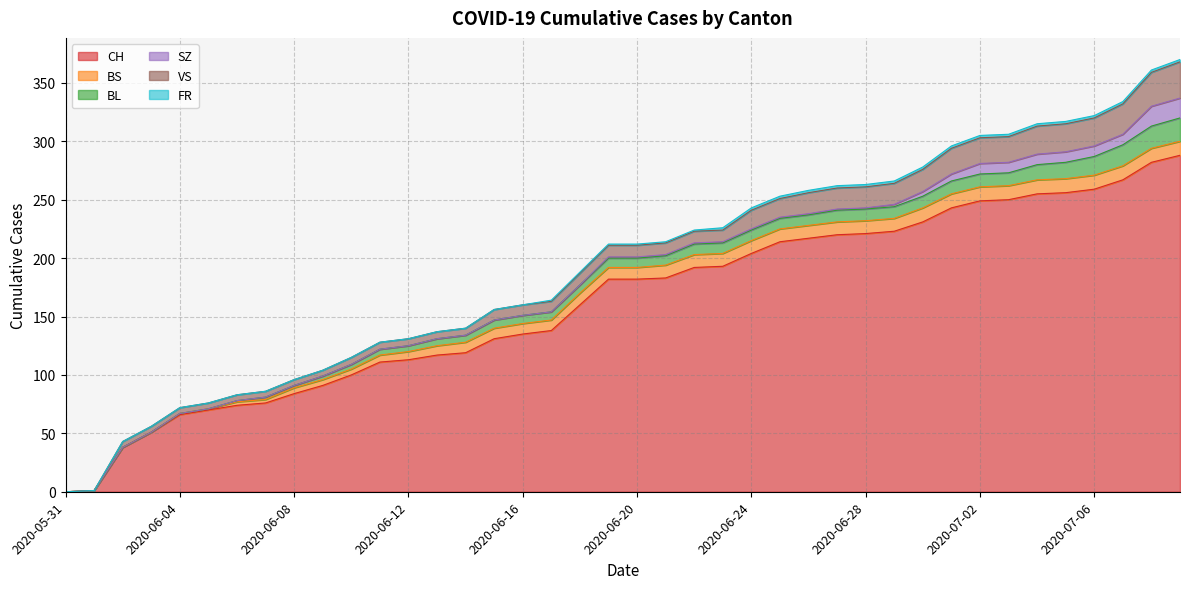

Between 2020-05-31 and 2020-07-07, which series saw the biggest shift?

CH